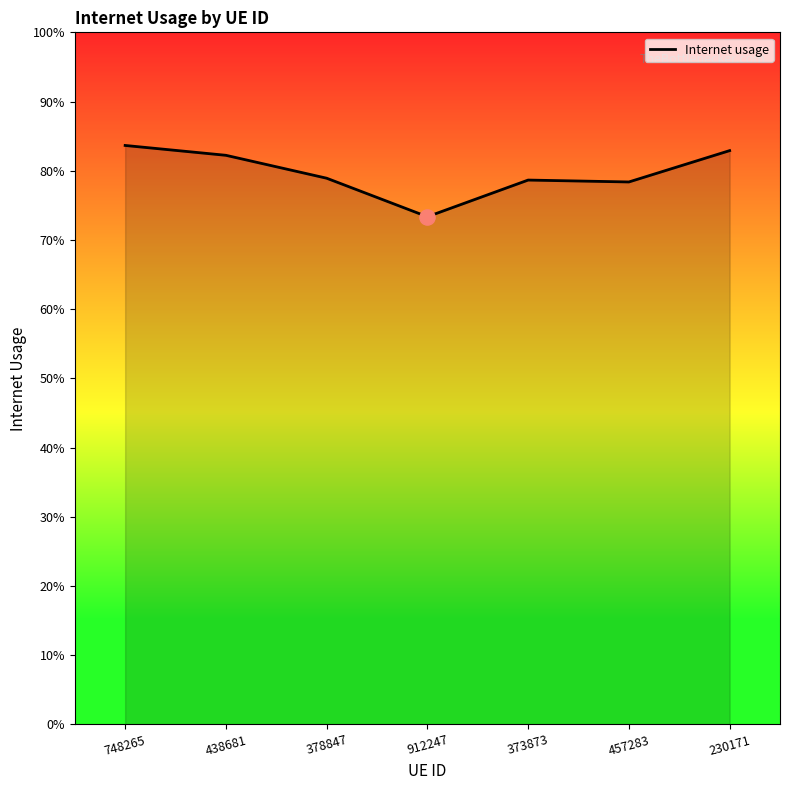

What is the change in value from 748265 to 457283?

-0.1